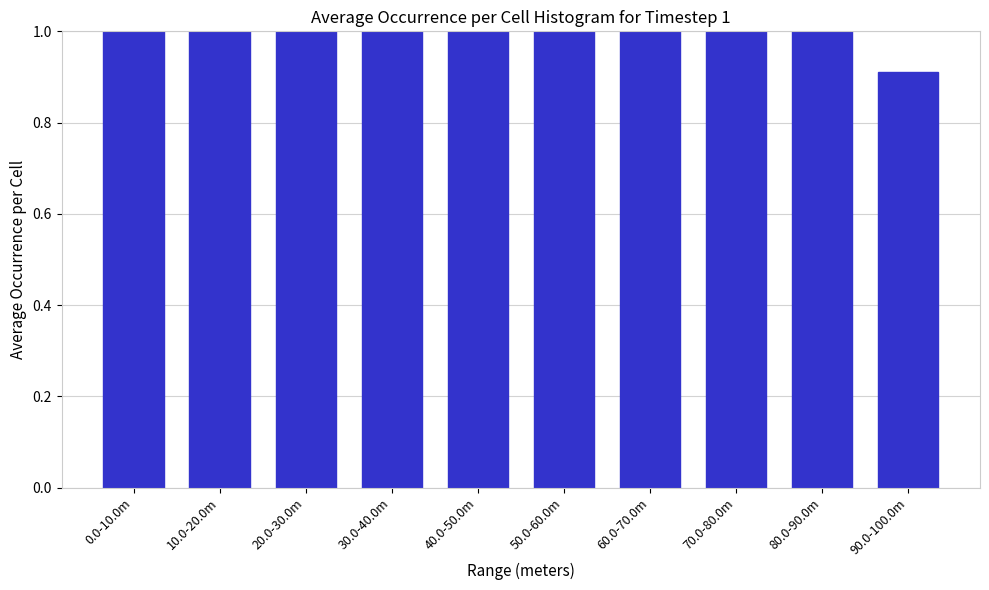

Which label corresponds to the smallest value in the chart?

90.0-100.0m